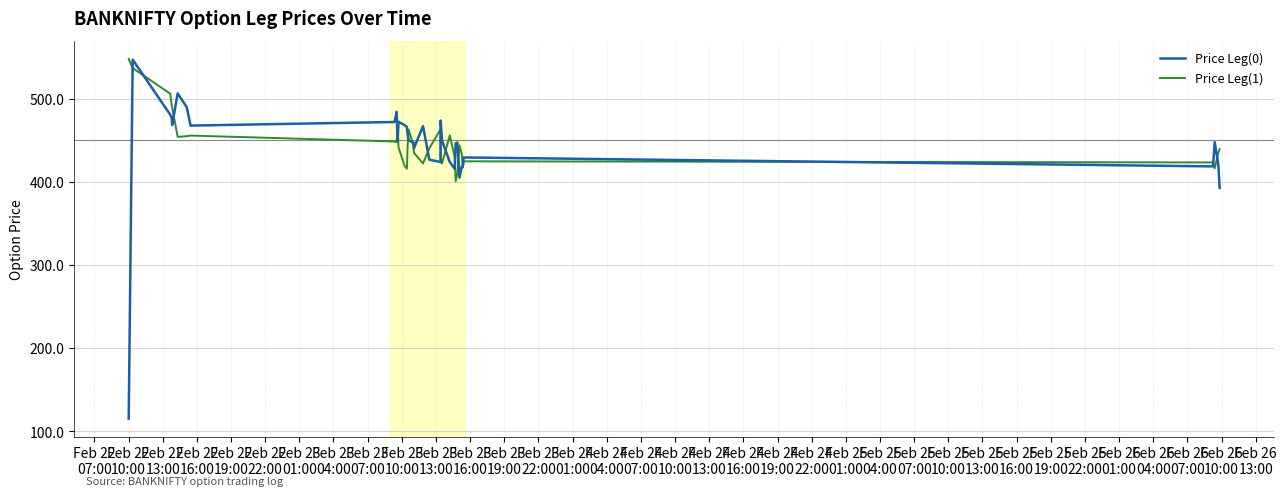

Which series has the widest spread of values?

Price Leg(0)